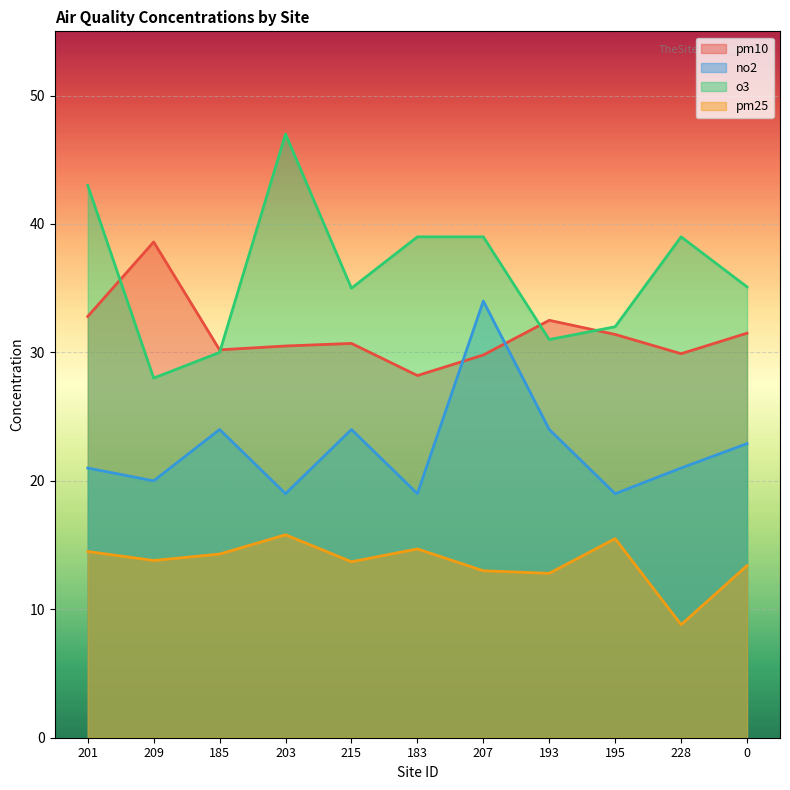

True or false: o3 and pm25 intersect in this chart.

False